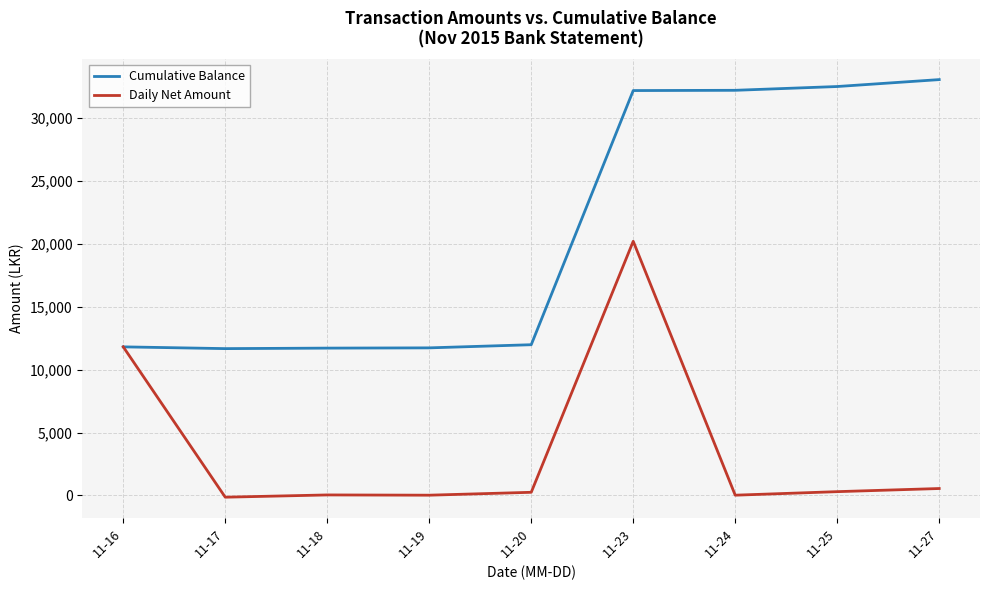

The Daily Net Amount series shows 20.0 at 11-24. True or false?

True